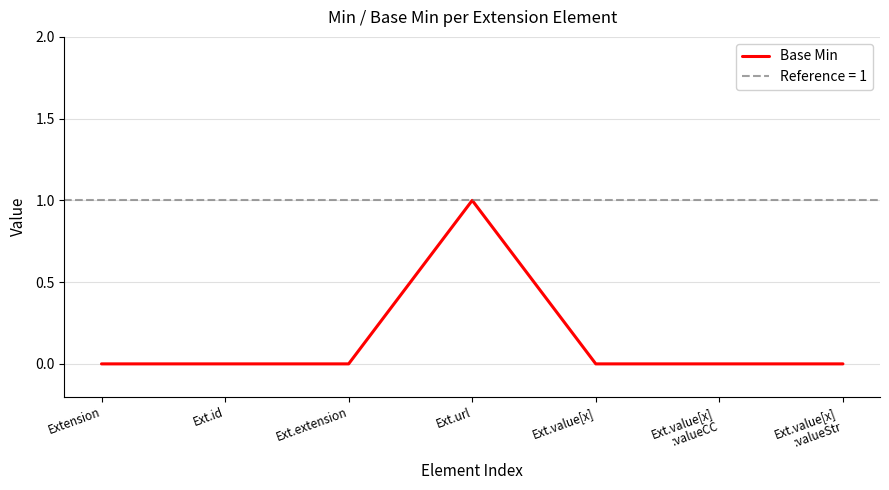

How many data points does each series have?

7